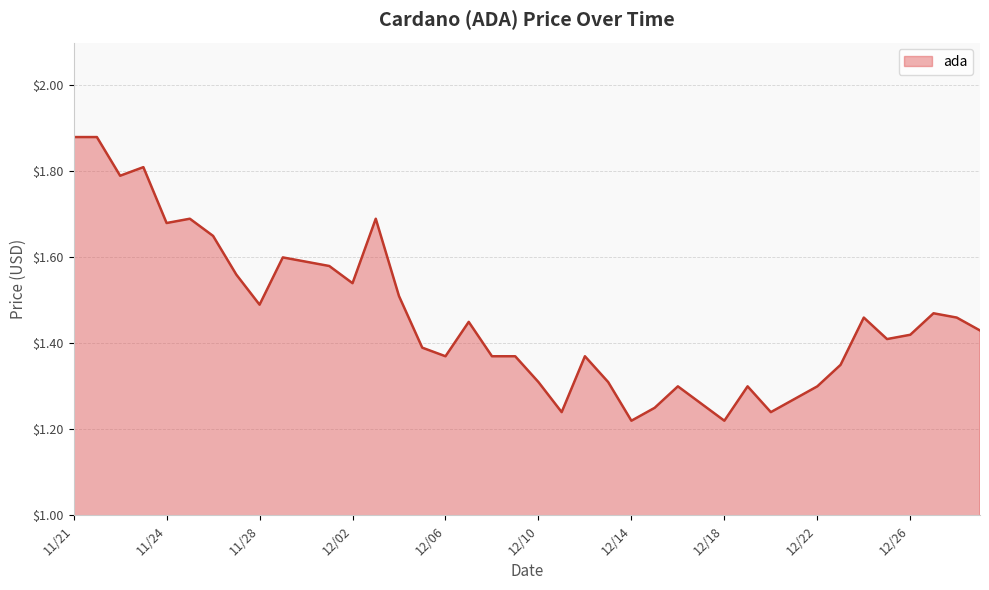

The value at 12/02 is 0.7. True or false?

False